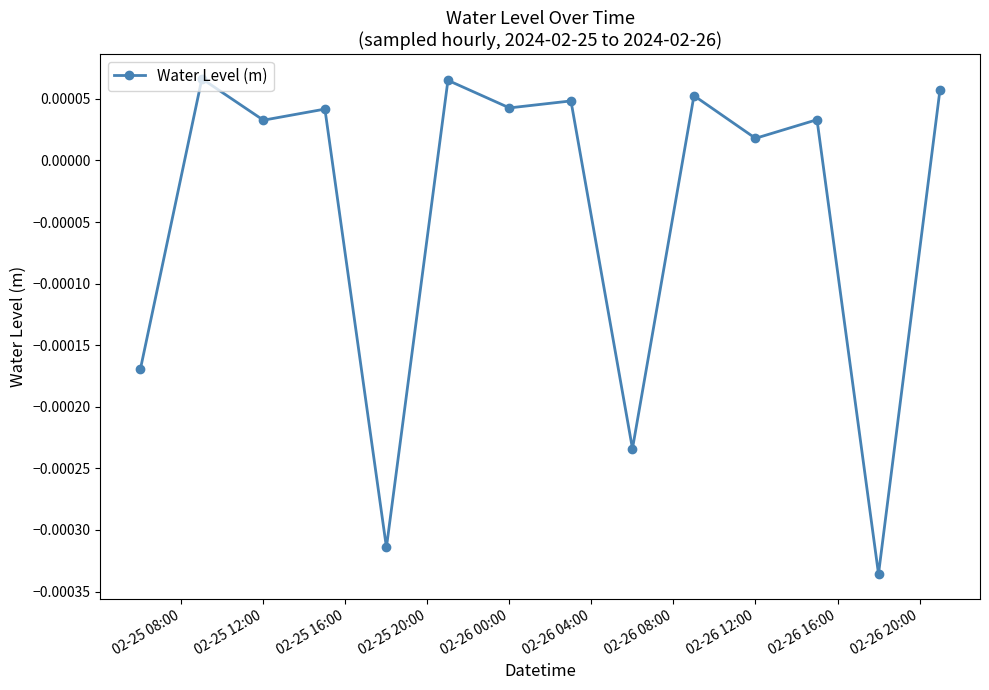

How many series are shown in this chart?

1